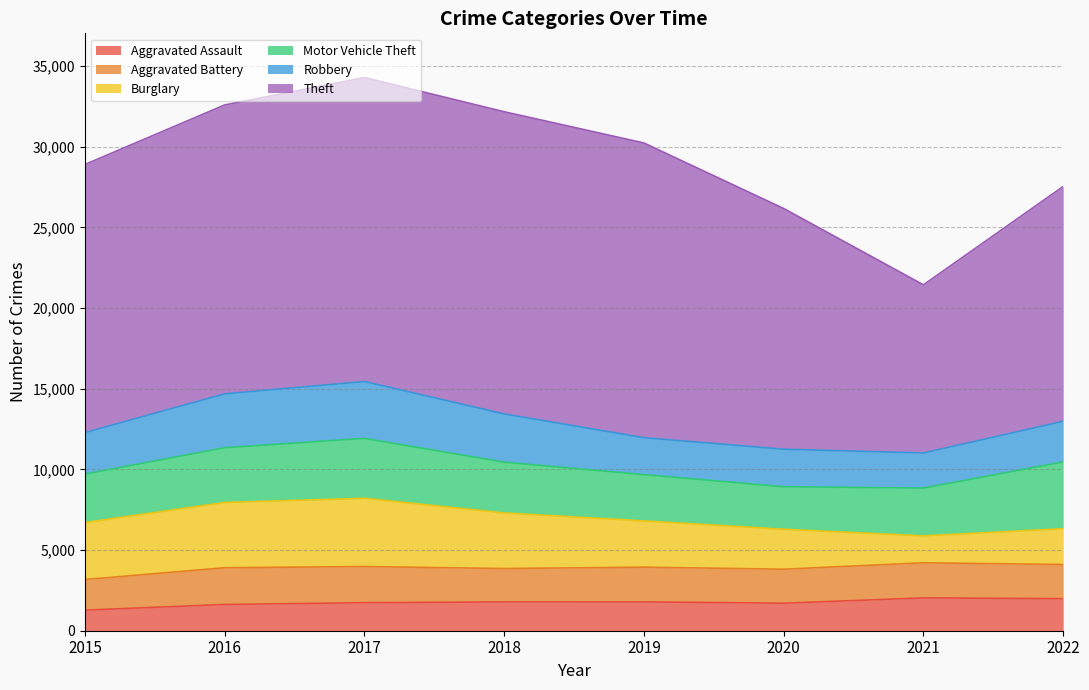

Does the chart display data point markers on the line(s)?

No